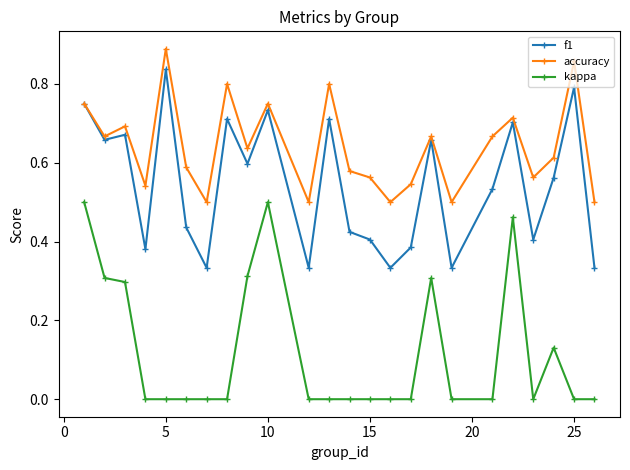

Which series has the largest total across all categories?

accuracy